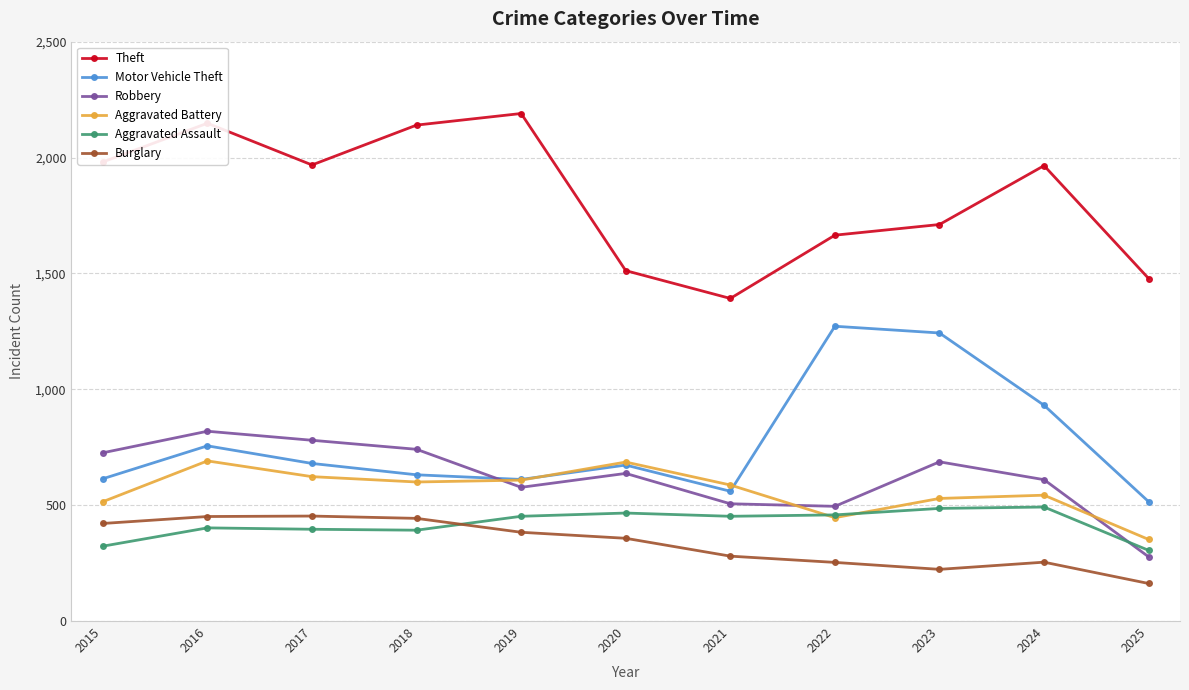

Is it true that Motor Vehicle Theft equals 317 at 2025?

False